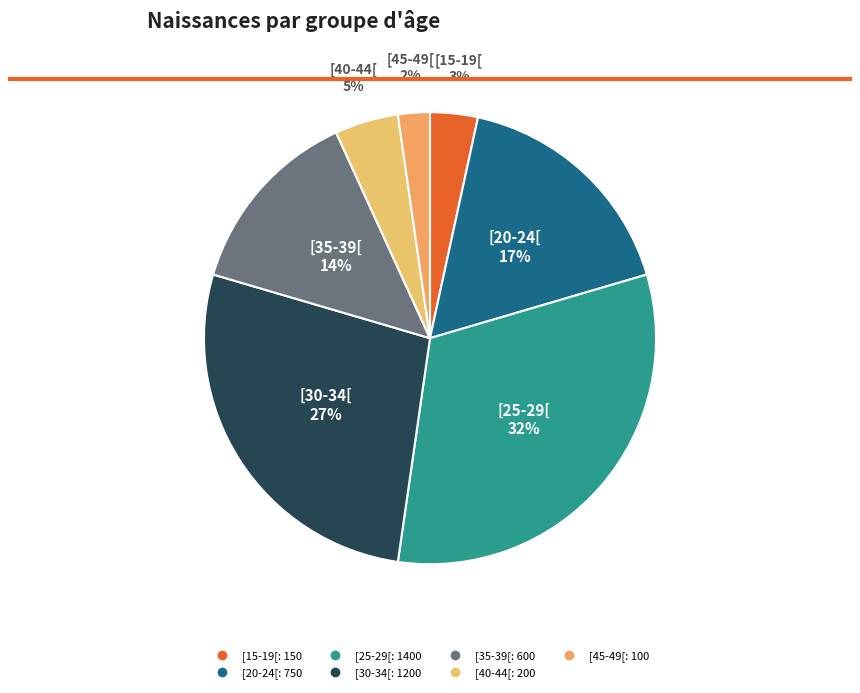

Is the sum of [25-29[ and [30-34[ greater than half?

Yes